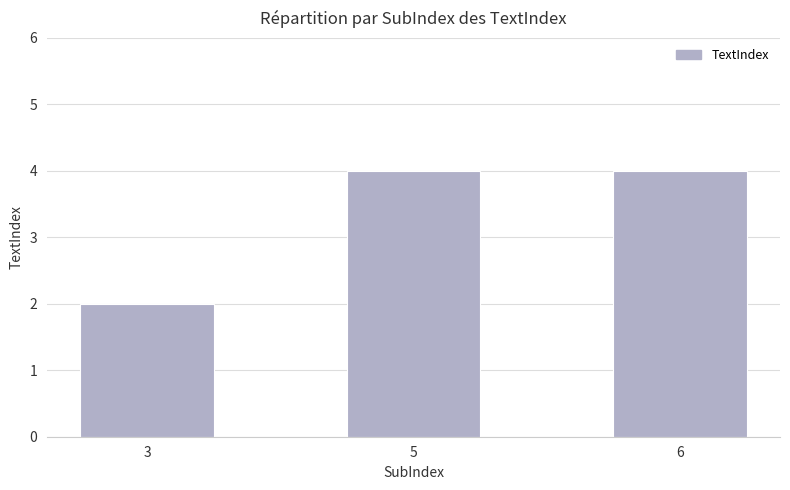

The chart shows a value of 3 at 3. True or false?

False